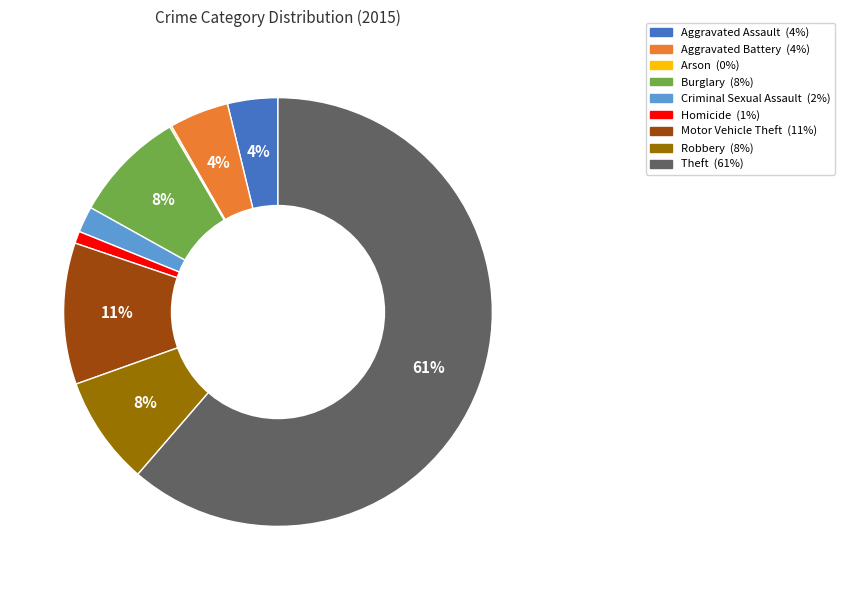

Do Theft and Homicide together represent more than half of the pie?

Yes